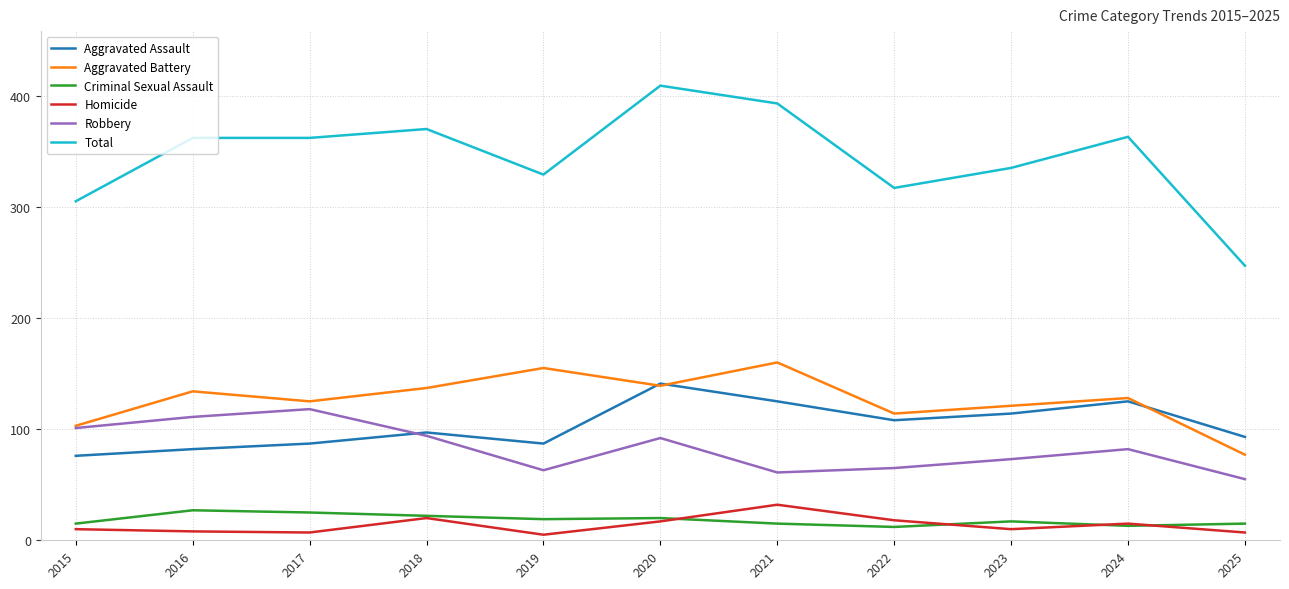

What is the smallest value displayed?

5